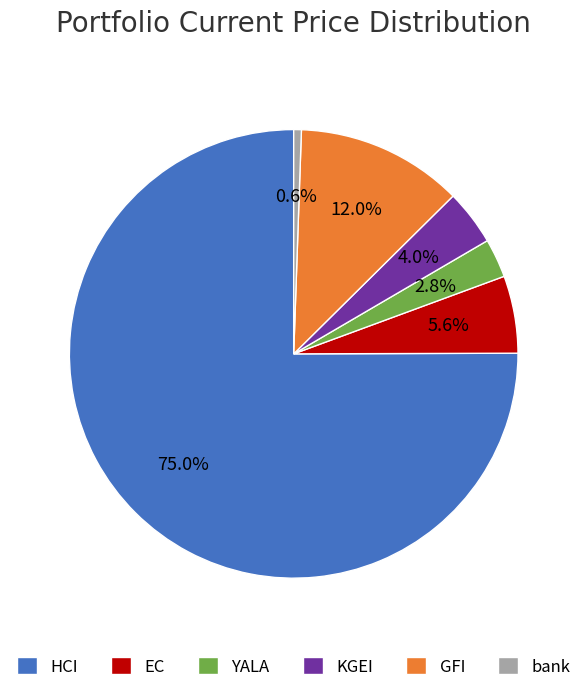

Is there any slice that represents more than half of the pie?

Yes